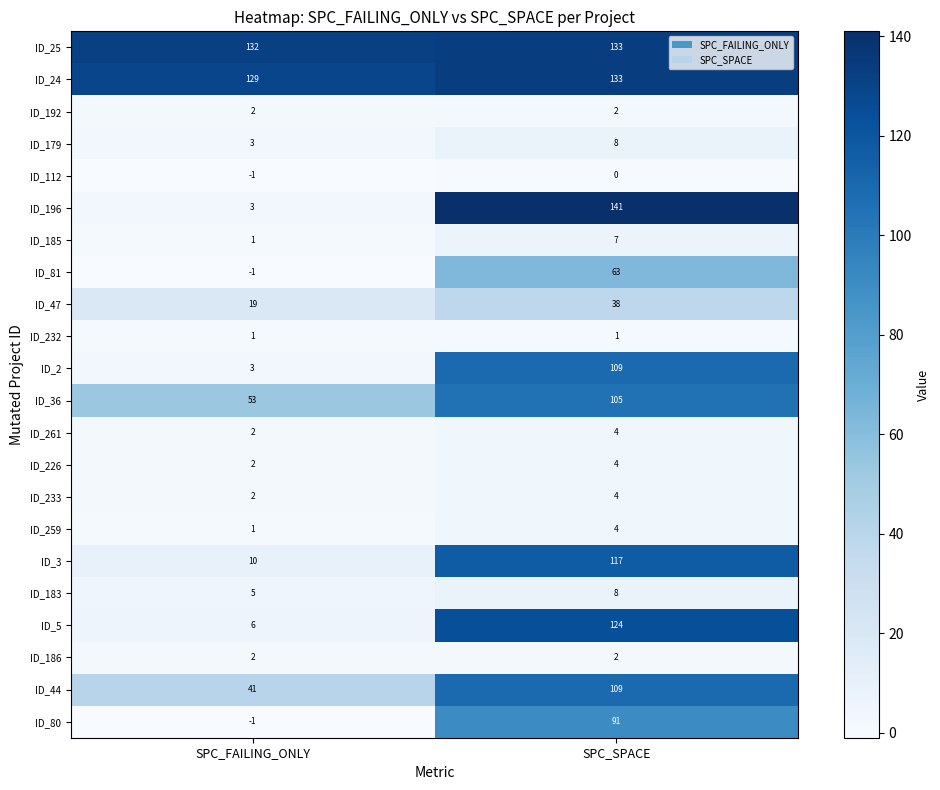

Between SPC_FAILING_ONLY and SPC_SPACE, which series saw the biggest shift?

ID_196